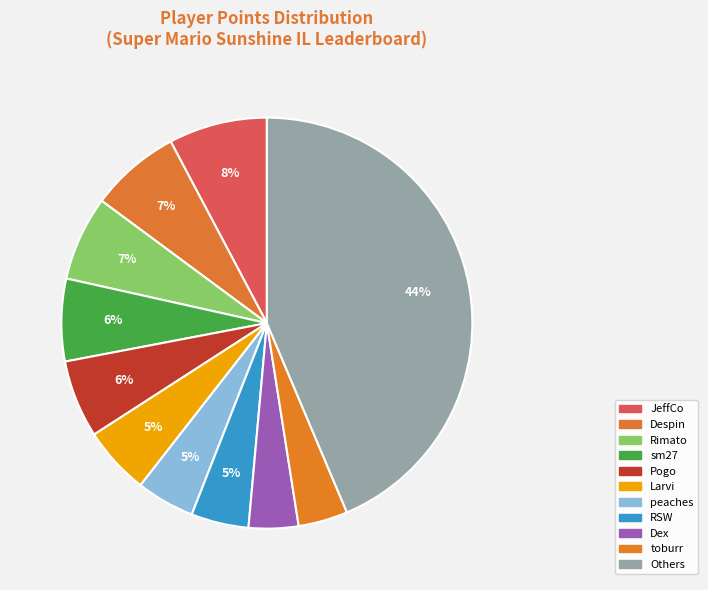

How many segments does this pie chart have?

11